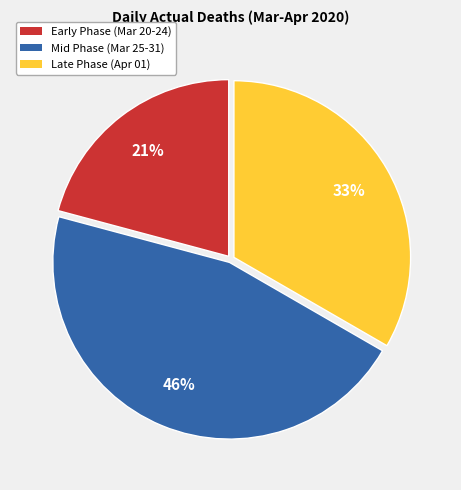

Count the number of slices in the pie.

3